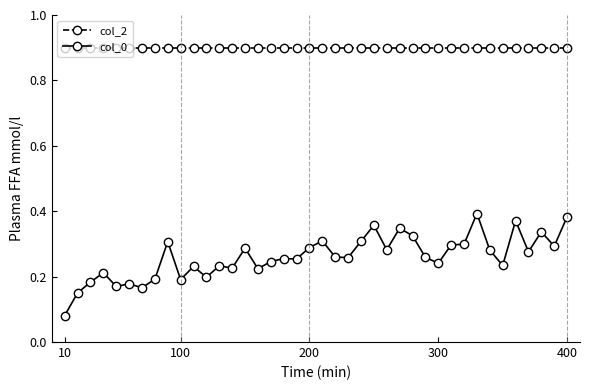

True or false: col_0 has more than 1 points higher than both neighbors.

True